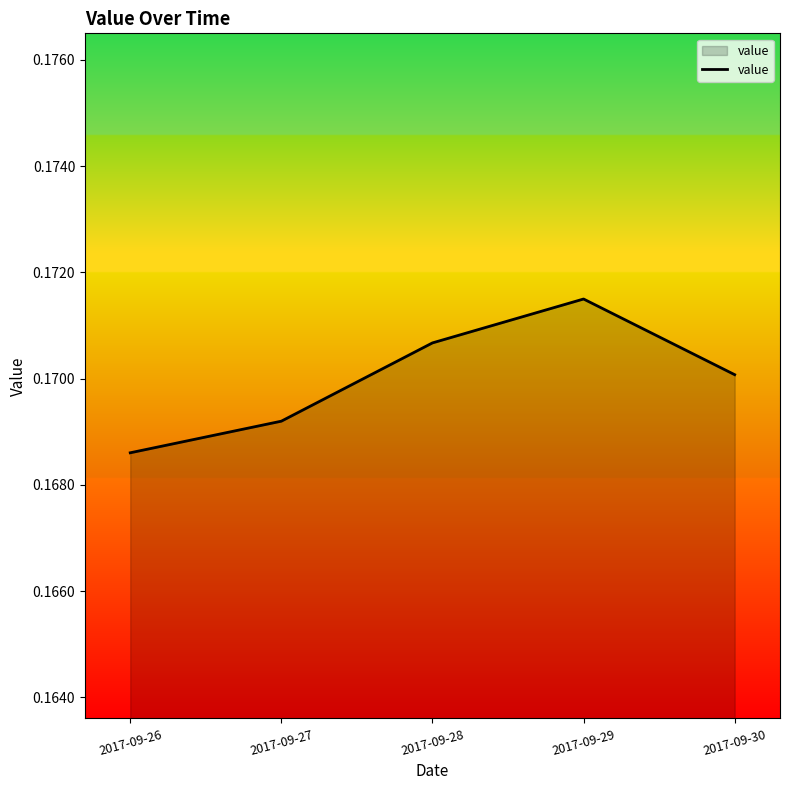

Does the chart have visible grid lines?

No